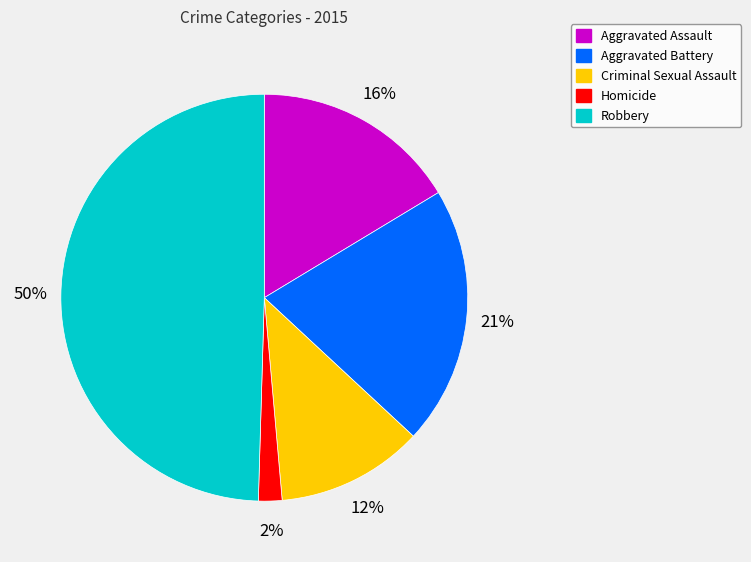

Is it true that Robbery is 62% of the pie?

False